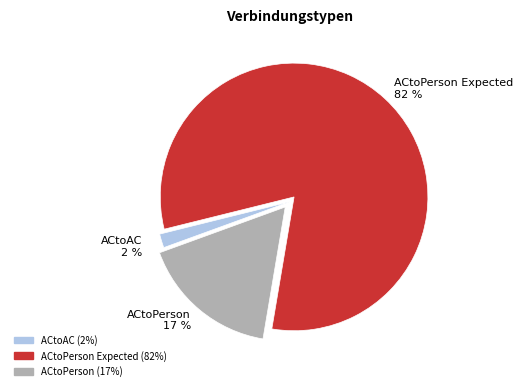

Is there any slice that represents more than half of the pie?

Yes